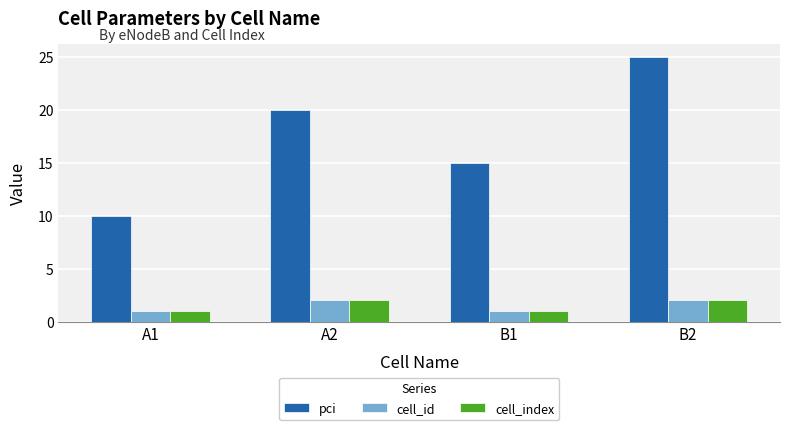

Reading left to right, transcribe all the data shown in this chart.

pci: A1=10	A2=20	B1=15	B2=25
cell_id: A1=1	A2=2	B1=1	B2=2
cell_index: A1=1	A2=2	B1=1	B2=2